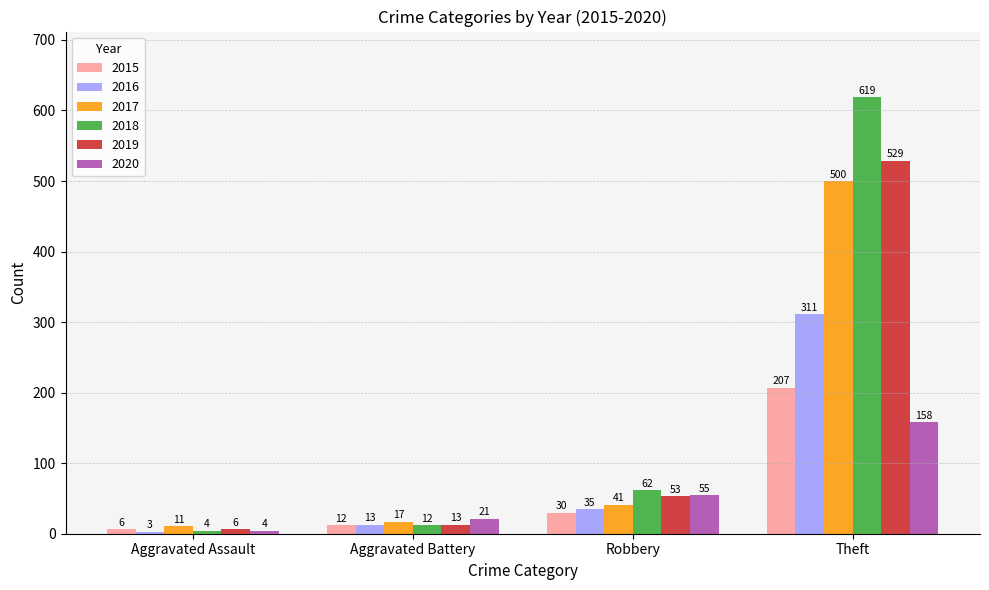

How many bars are there in each group?

6